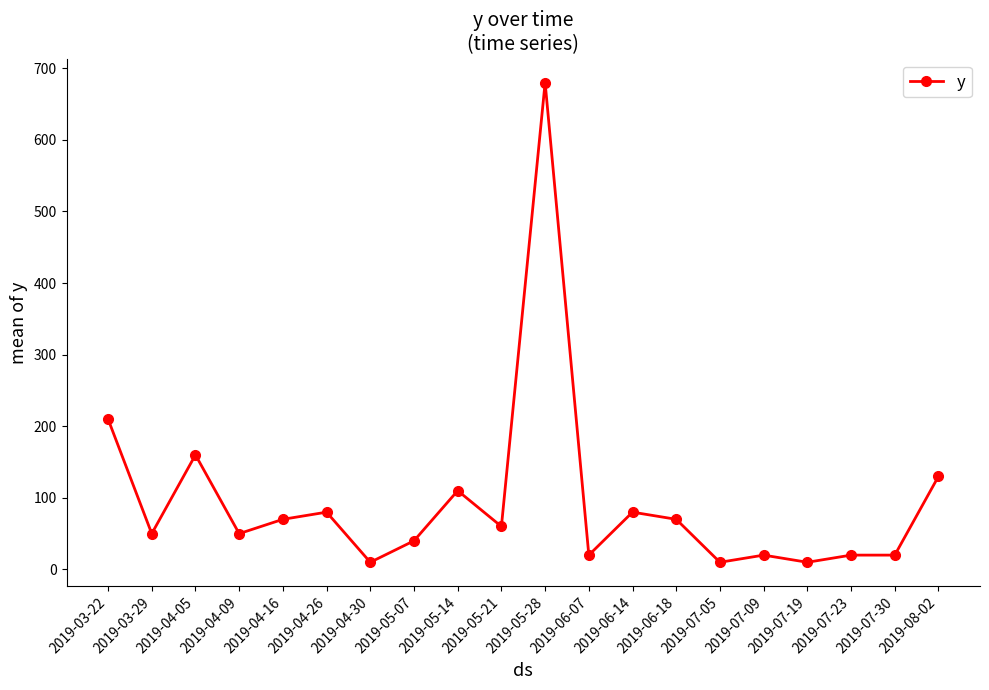

Approximately how many times larger is the value at 2019-06-18 compared to 2019-04-05?

0.4